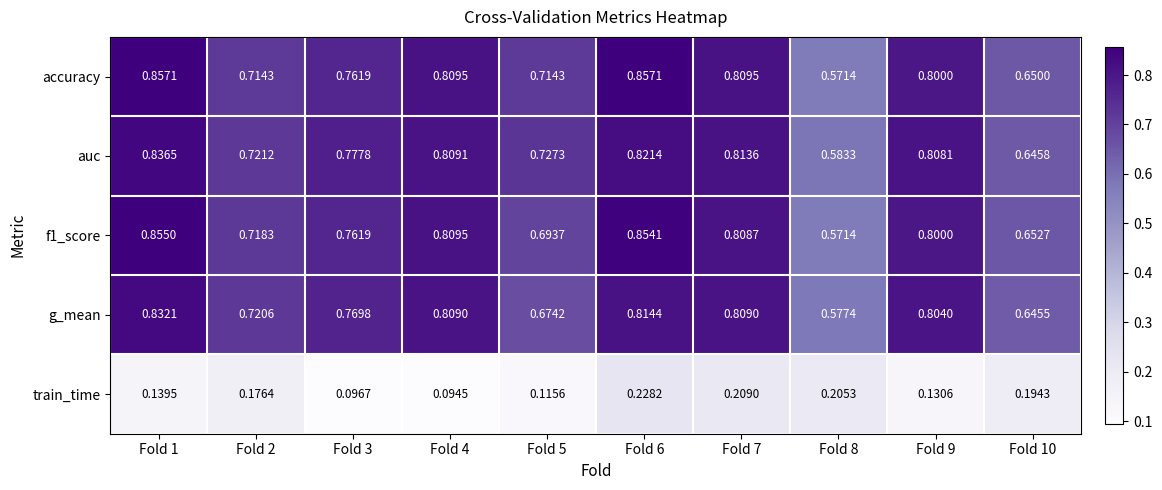

List the series in order of their peak value, lowest first.

train_time, g_mean, auc, f1_score, accuracy